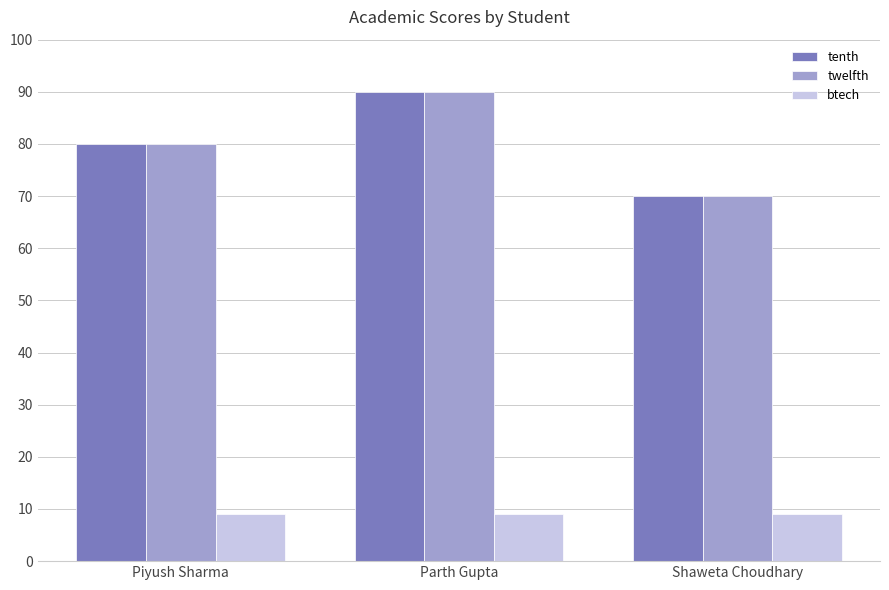

Where is tenth nearest to the value 80?

Piyush Sharma